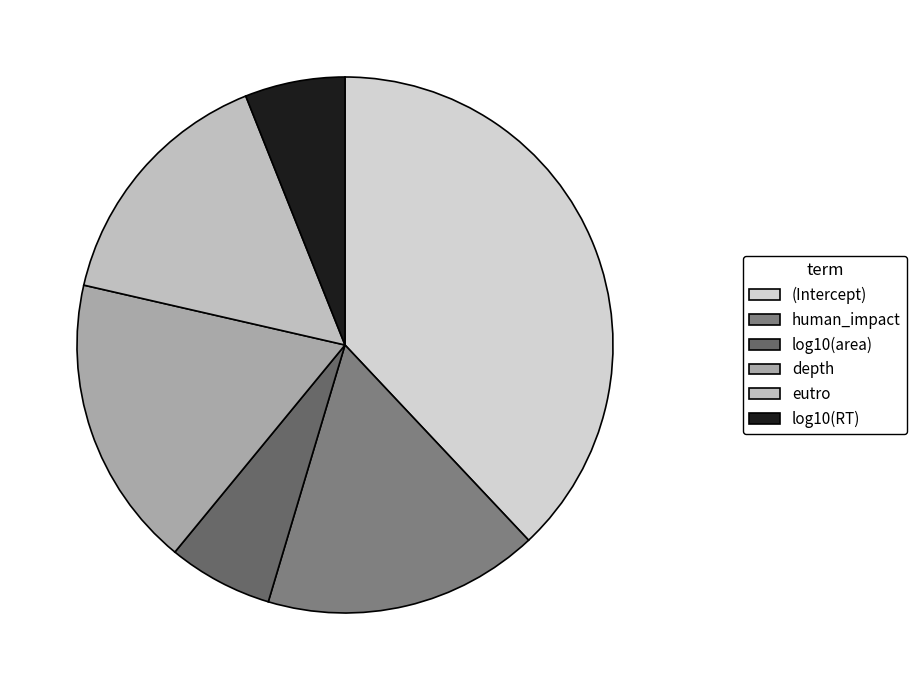

Is the sum of human_impact and eutro greater than half?

No